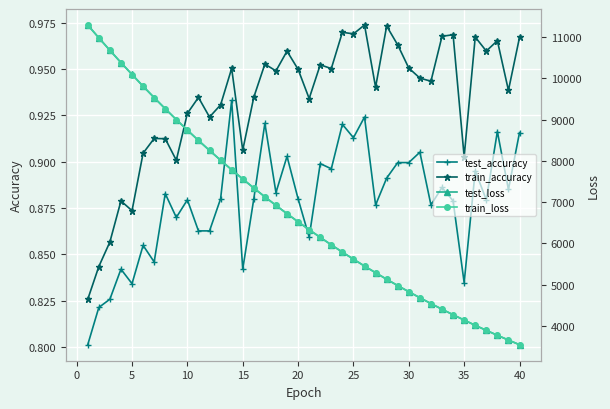

How many lines are shown in the chart?

4